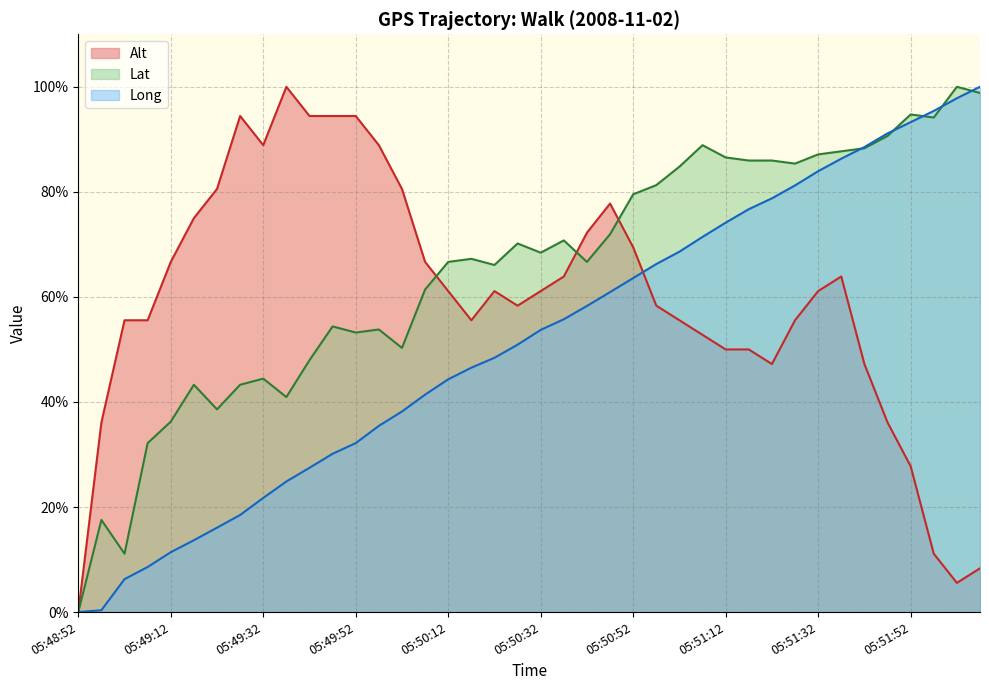

Reading right to left, transcribe all the data shown in this chart.

Alt: 05:52:07=8.3	05:52:02=5.6	05:51:57=11.1	05:51:52=27.8	05:51:47=36.1	05:51:42=47.2	05:51:37=63.9	05:51:32=61.1	05:51:27=55.6	05:51:22=47.2	05:51:17=50.0	05:51:12=50.0	05:51:07=52.8	05:51:02=55.6	05:50:57=58.3	05:50:52=69.4	05:50:47=77.8	05:50:42=72.2	05:50:37=63.9	05:50:32=61.1	05:50:27=58.3	05:50:22=61.1	05:50:17=55.6	05:50:12=61.1	05:50:07=66.7	05:50:02=80.6	05:49:57=88.9	05:49:52=94.4	05:49:47=94.4	05:49:42=94.4	05:49:37=100.0	05:49:32=88.9	05:49:27=94.4	05:49:22=80.6	05:49:17=75.0	05:49:12=66.7	05:49:07=55.6	05:49:02=55.6	05:48:57=36.1	05:48:52=0.0
Lat: 05:52:07=98.8	05:52:02=100.0	05:51:57=94.2	05:51:52=94.7	05:51:47=90.6	05:51:42=88.3	05:51:37=87.7	05:51:32=87.1	05:51:27=85.4	05:51:22=86.0	05:51:17=86.0	05:51:12=86.5	05:51:07=88.9	05:51:02=84.8	05:50:57=81.3	05:50:52=79.5	05:50:47=71.9	05:50:42=66.7	05:50:37=70.8	05:50:32=68.4	05:50:27=70.2	05:50:22=66.1	05:50:17=67.3	05:50:12=66.7	05:50:07=61.4	05:50:02=50.3	05:49:57=53.8	05:49:52=53.2	05:49:47=54.4	05:49:42=48.0	05:49:37=40.9	05:49:32=44.4	05:49:27=43.3	05:49:22=38.6	05:49:17=43.3	05:49:12=36.3	05:49:07=32.2	05:49:02=11.1	05:48:57=17.5	05:48:52=0.0
Long: 05:52:07=100.0	05:52:02=97.8	05:51:57=95.4	05:51:52=93.3	05:51:47=91.1	05:51:42=88.5	05:51:37=86.3	05:51:32=83.9	05:51:27=81.2	05:51:22=78.8	05:51:17=76.7	05:51:12=74.1	05:51:07=71.4	05:51:02=68.6	05:50:57=66.3	05:50:52=63.6	05:50:47=60.9	05:50:42=58.3	05:50:37=55.8	05:50:32=53.7	05:50:27=50.9	05:50:22=48.4	05:50:17=46.5	05:50:12=44.3	05:50:07=41.4	05:50:02=38.2	05:49:57=35.4	05:49:52=32.2	05:49:47=30.1	05:49:42=27.5	05:49:37=24.9	05:49:32=21.7	05:49:27=18.5	05:49:22=16.1	05:49:17=13.7	05:49:12=11.4	05:49:07=8.6	05:49:02=6.3	05:48:57=0.4	05:48:52=0.0